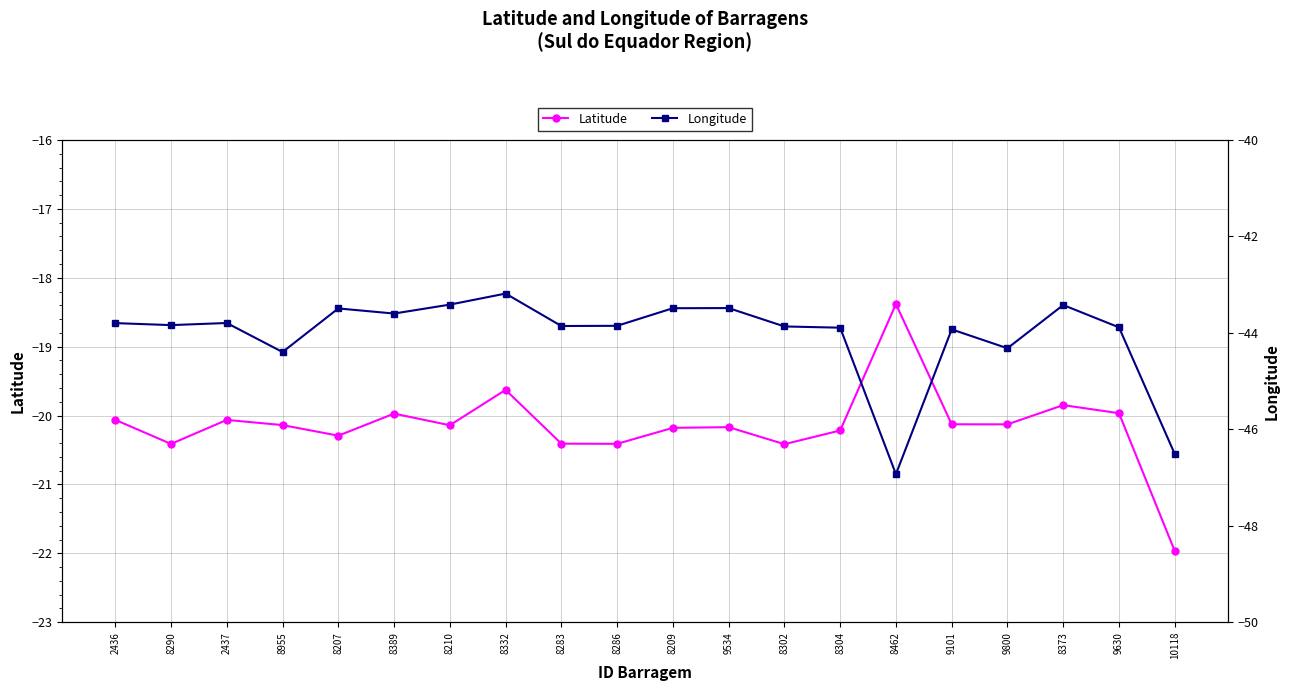

Reading left to right, extract all data points from this chart.

Latitude: -20.1	-20.4	-20.1	-20.1	-20.3	-20.0	-20.1	-19.6	-20.4	-20.4	-20.2	-20.2	-20.4	-20.2	-18.4	-20.1	-20.1	-19.8	-20.0	-22.0
Longitude: -43.8	-43.8	-43.8	-44.4	-43.5	-43.6	-43.4	-43.2	-43.9	-43.9	-43.5	-43.5	-43.9	-43.9	-46.9	-43.9	-44.3	-43.4	-43.9	-46.5